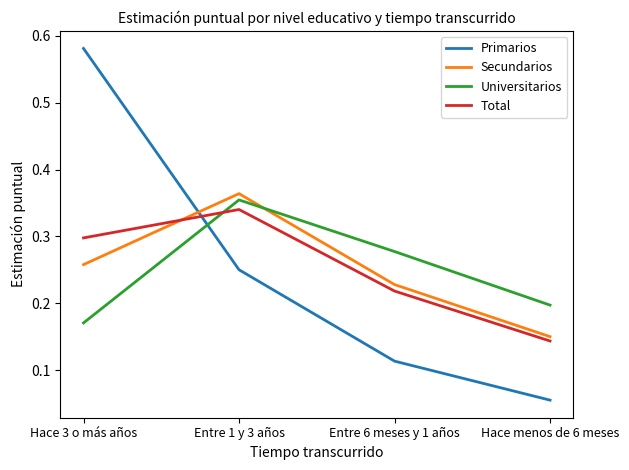

Rank the categories by Primarios value from lowest to highest.

Hace menos de 6 meses, Entre 6 meses y 1 años, Entre 1 y 3 años, Hace 3 o más años